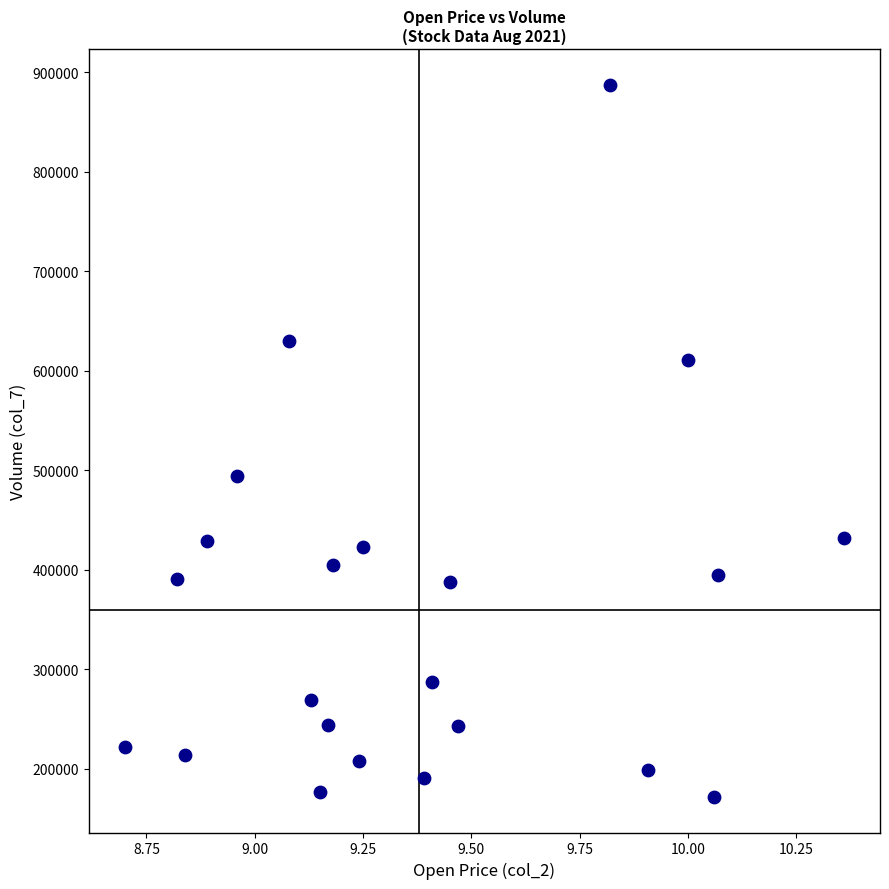

What Y value in the scatter plot is closest to 529800?

494219